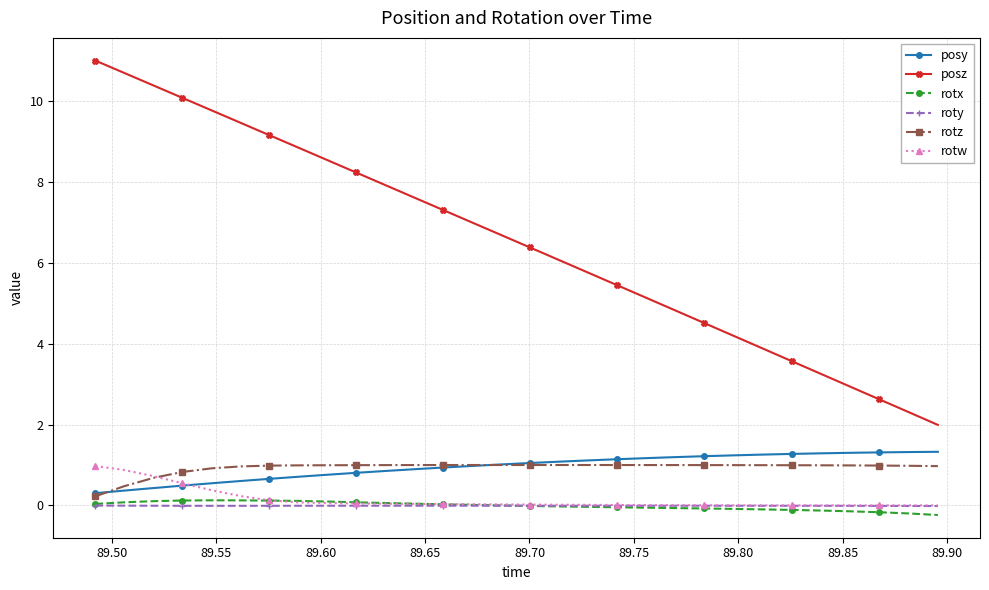

Which series has the widest spread of values?

posz